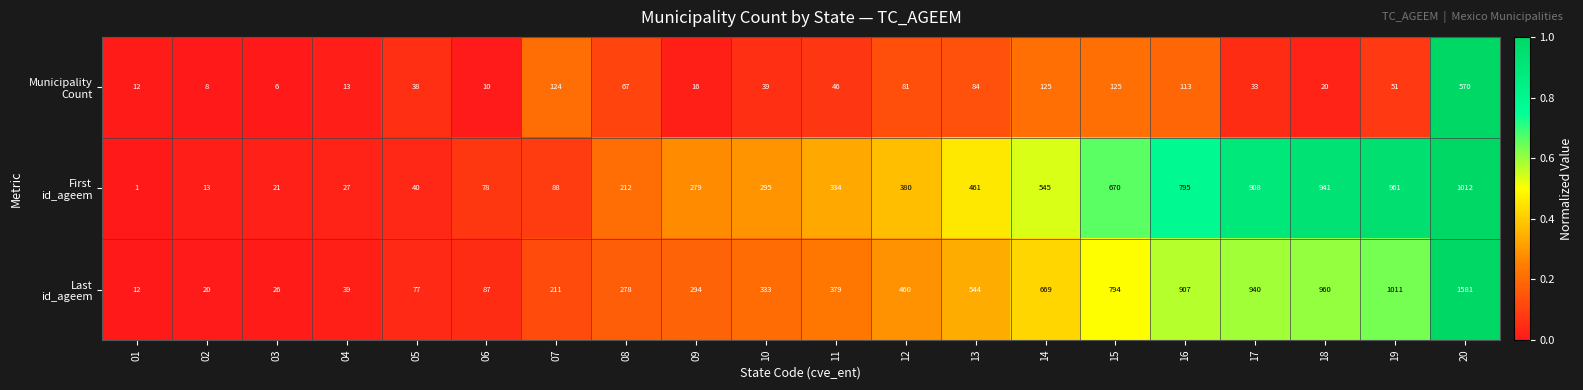

What is the total value across all series at 16?

1815